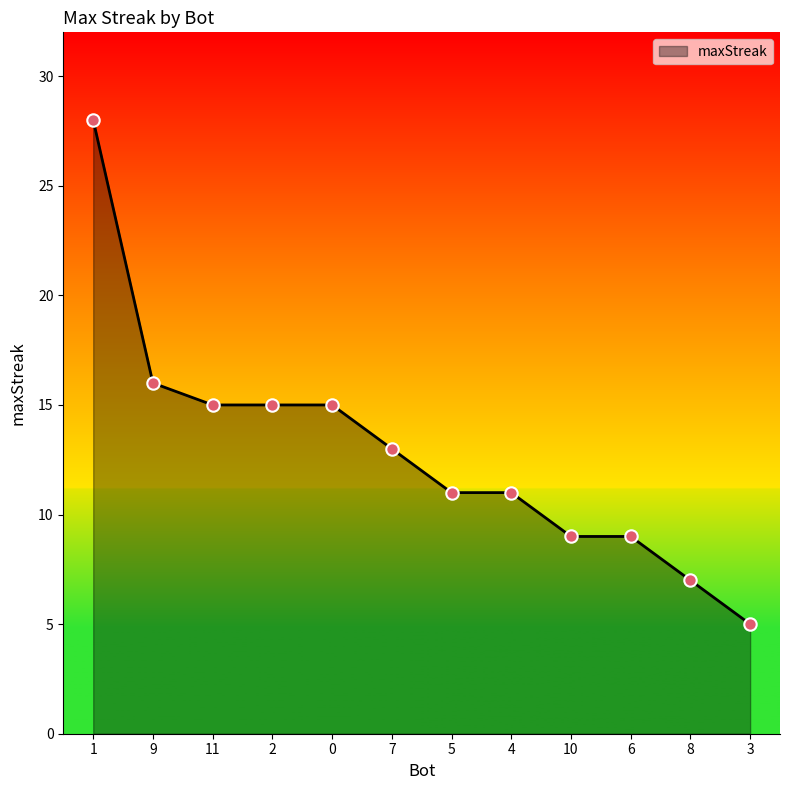

What is the change in value from 7 to 3?

-8